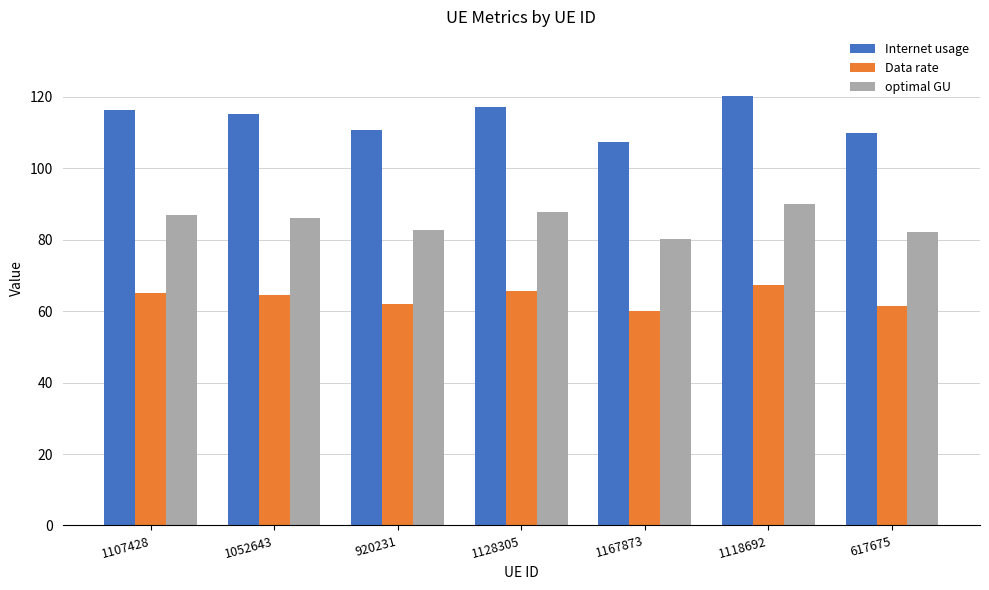

How many groups of bars are there?

7